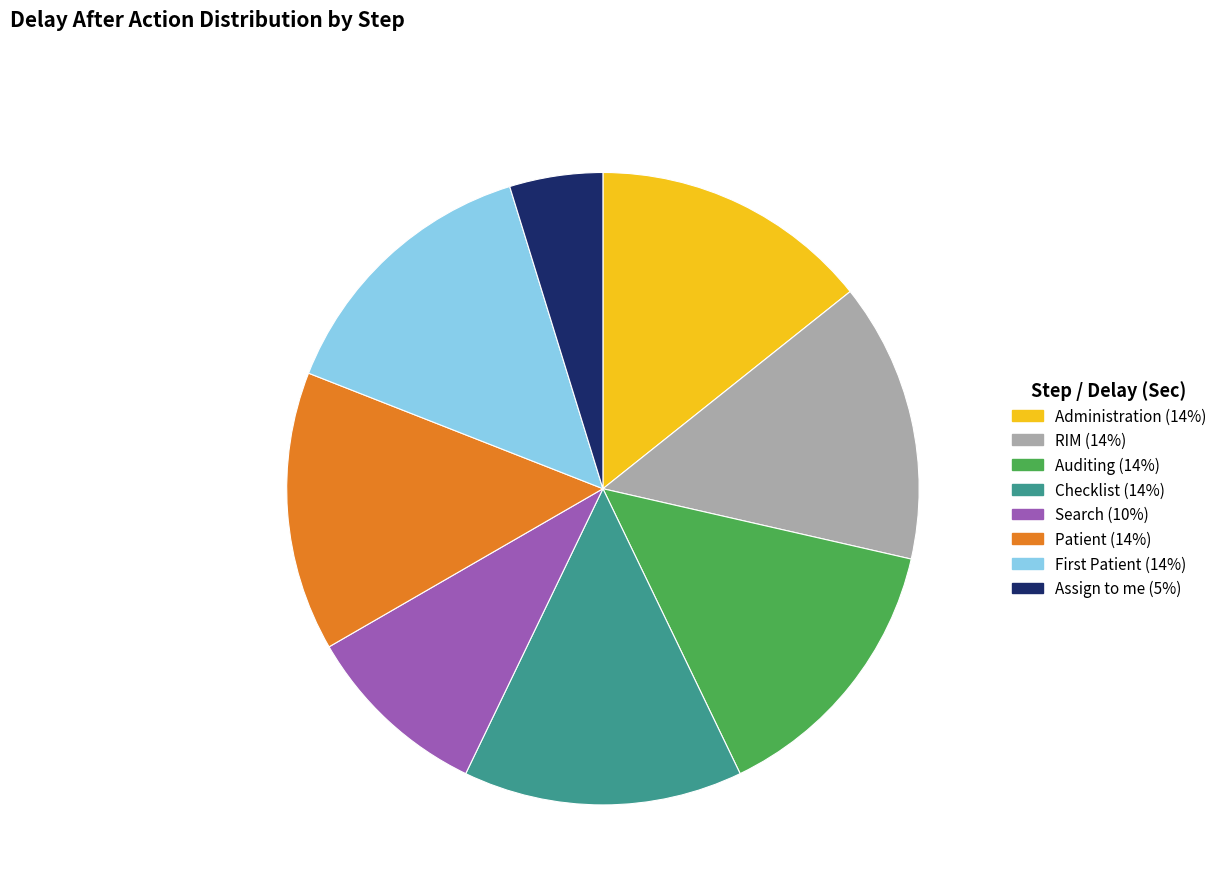

Which has a higher value, Patient or Assign to me?

Patient